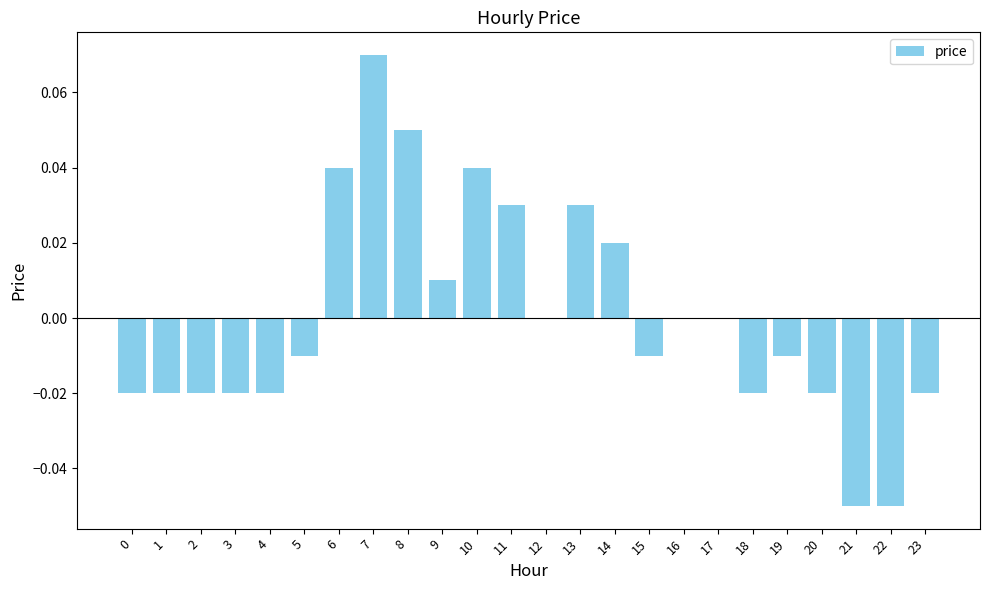

Which category has the highest value across all series?

7